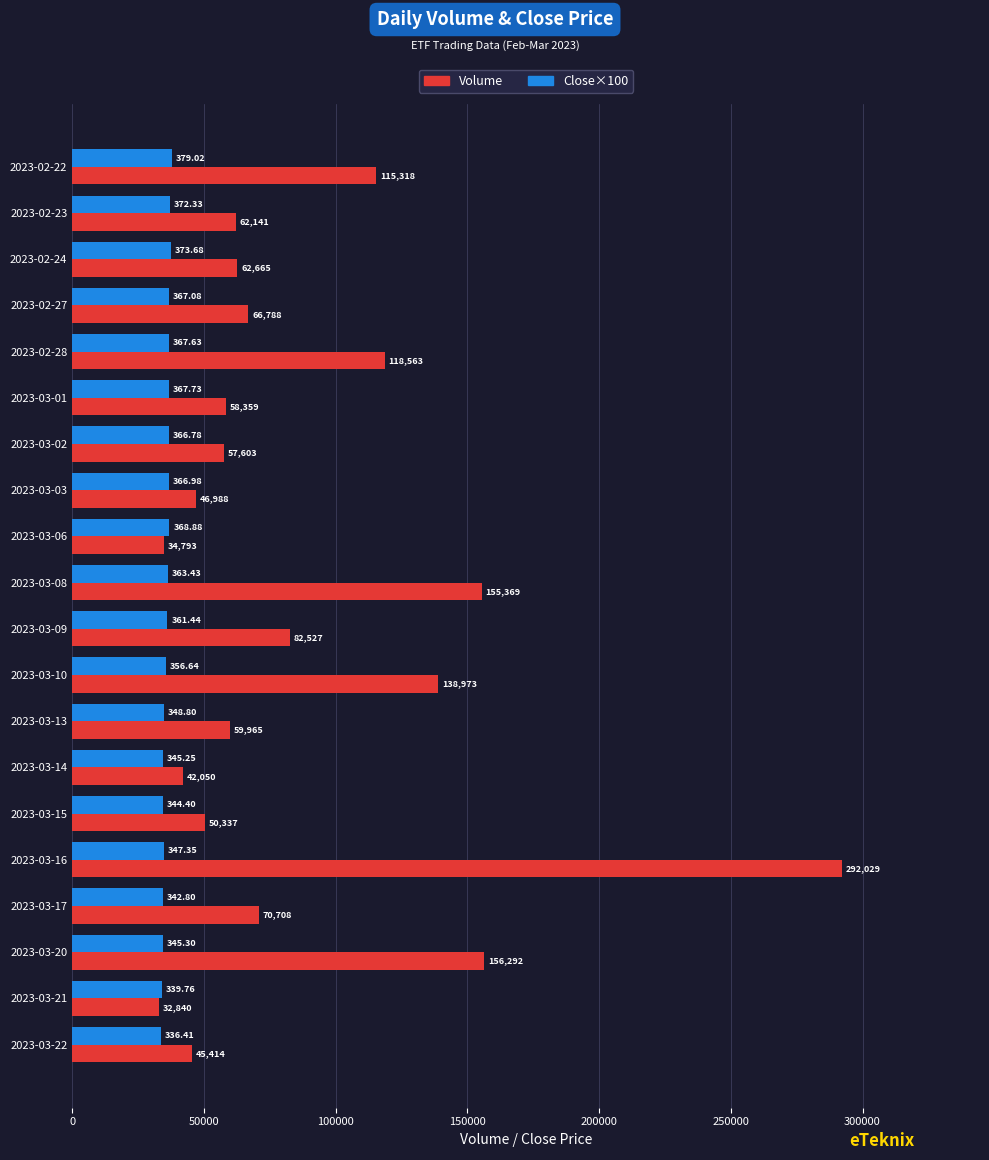

Count the number of data series in this chart.

2